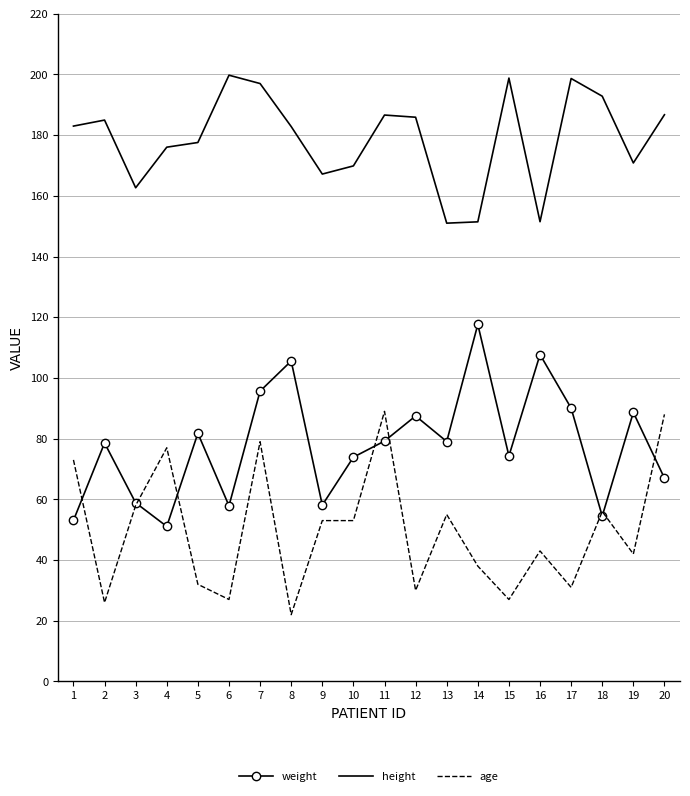

What is the sum of all weight values?

1560.1